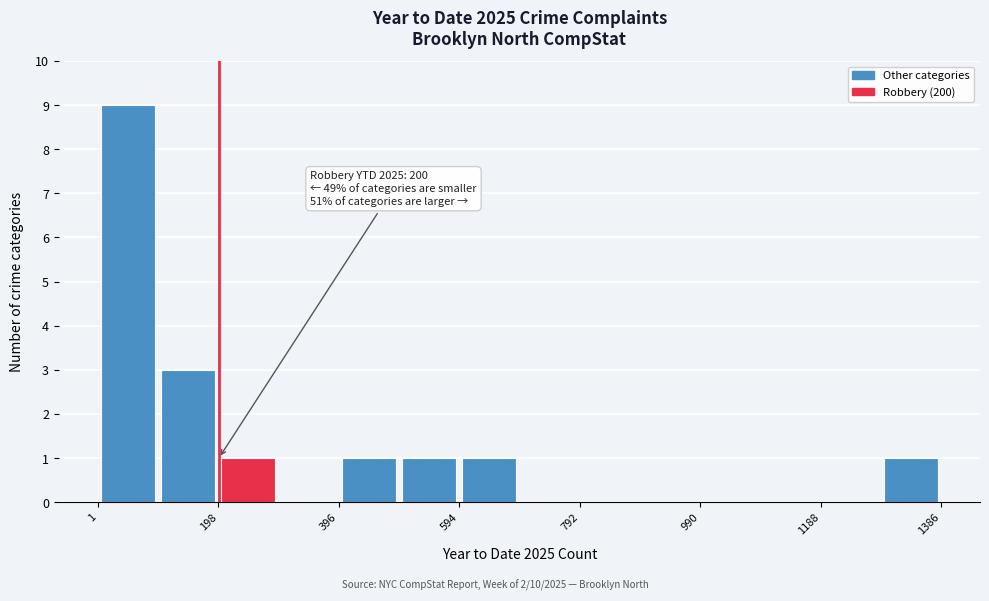

Which range on the x-axis has the tallest bar?

0 to 100